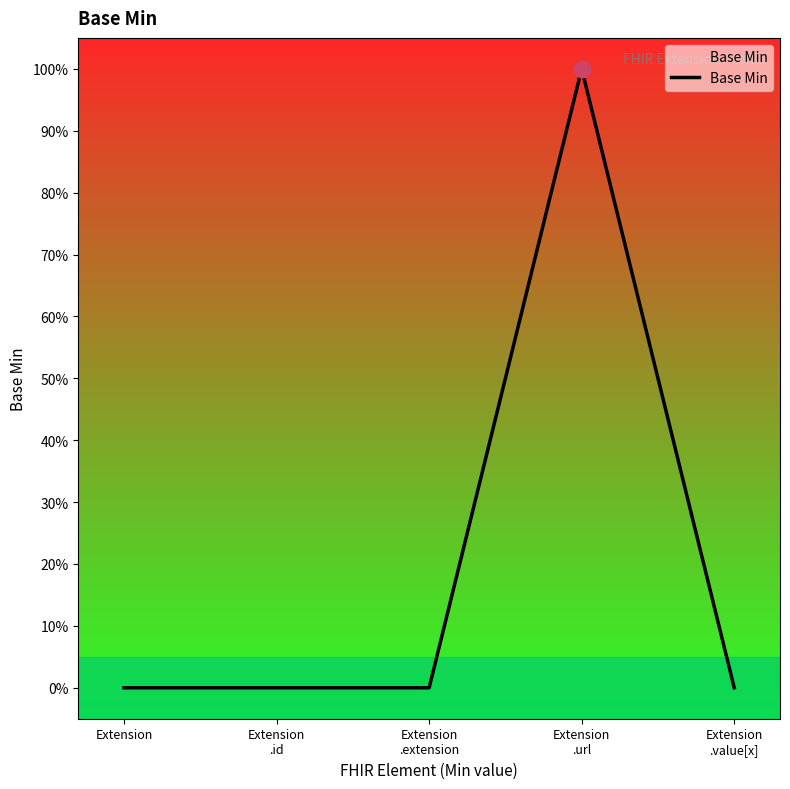

What position from the right is Extension?

5